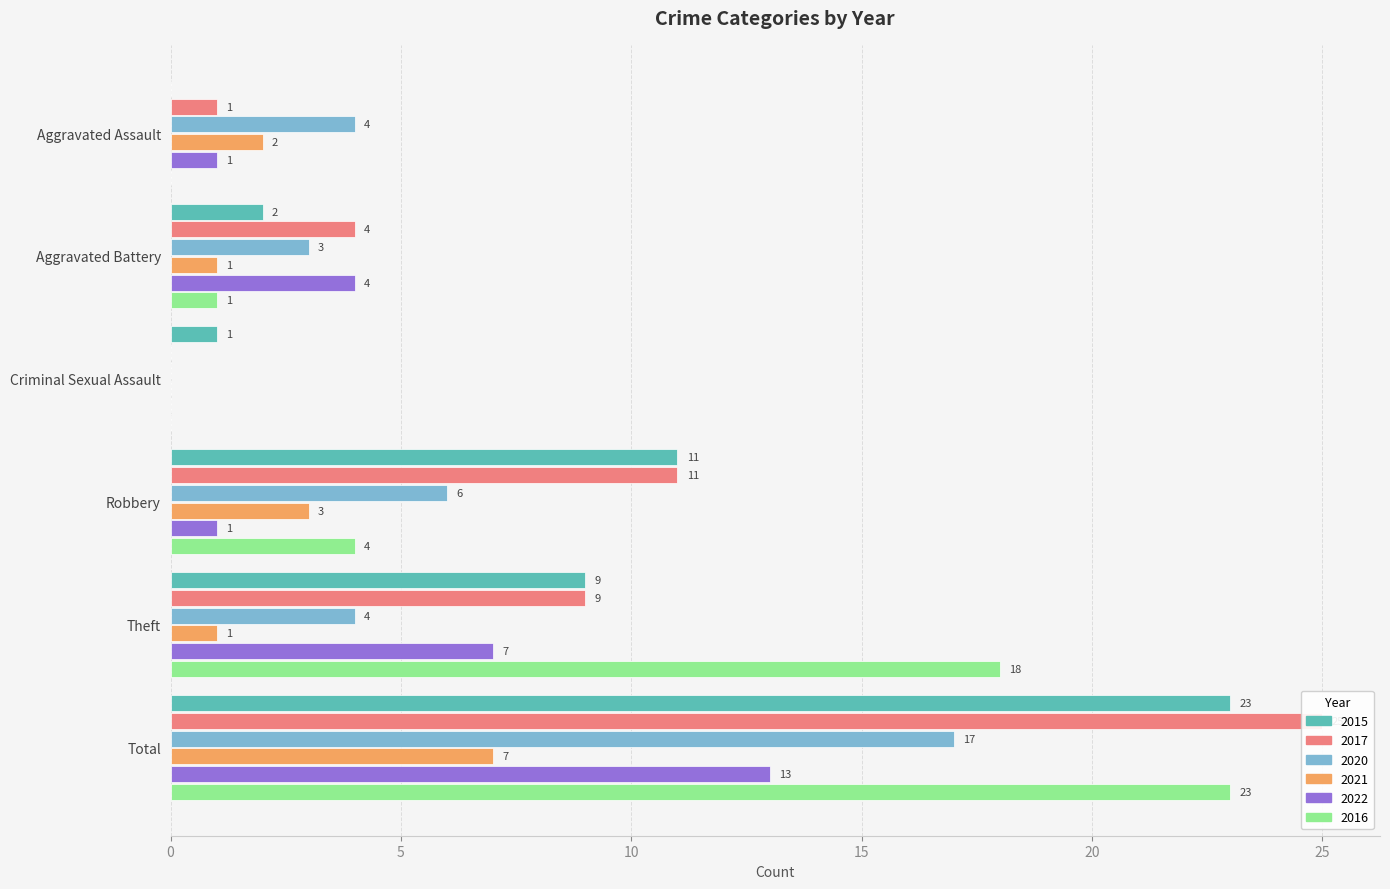

Between Aggravated Battery and Total, which series saw the biggest shift?

2016